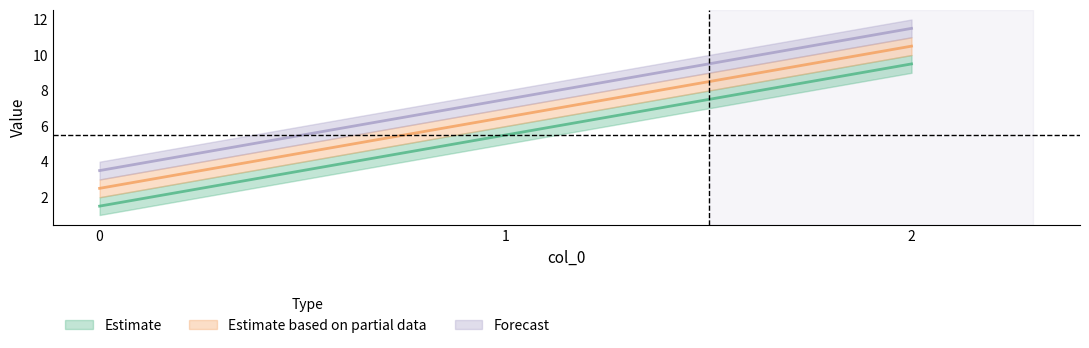

What is the value of the b point at the 3rd from the left?

10.5